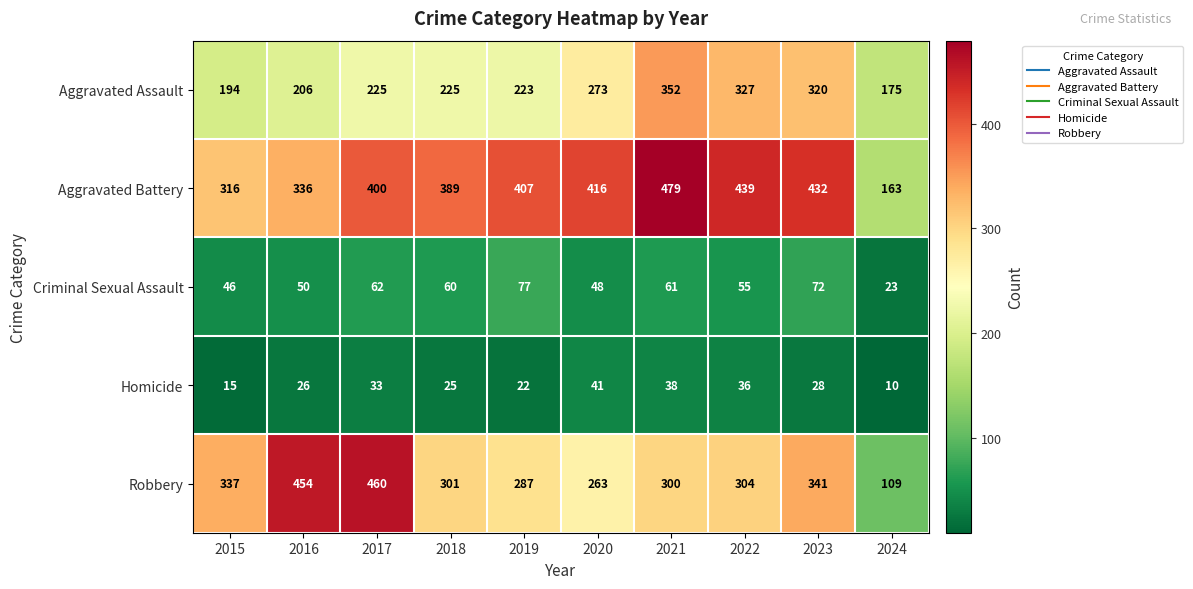

What is the minimum value shown in the chart?

10